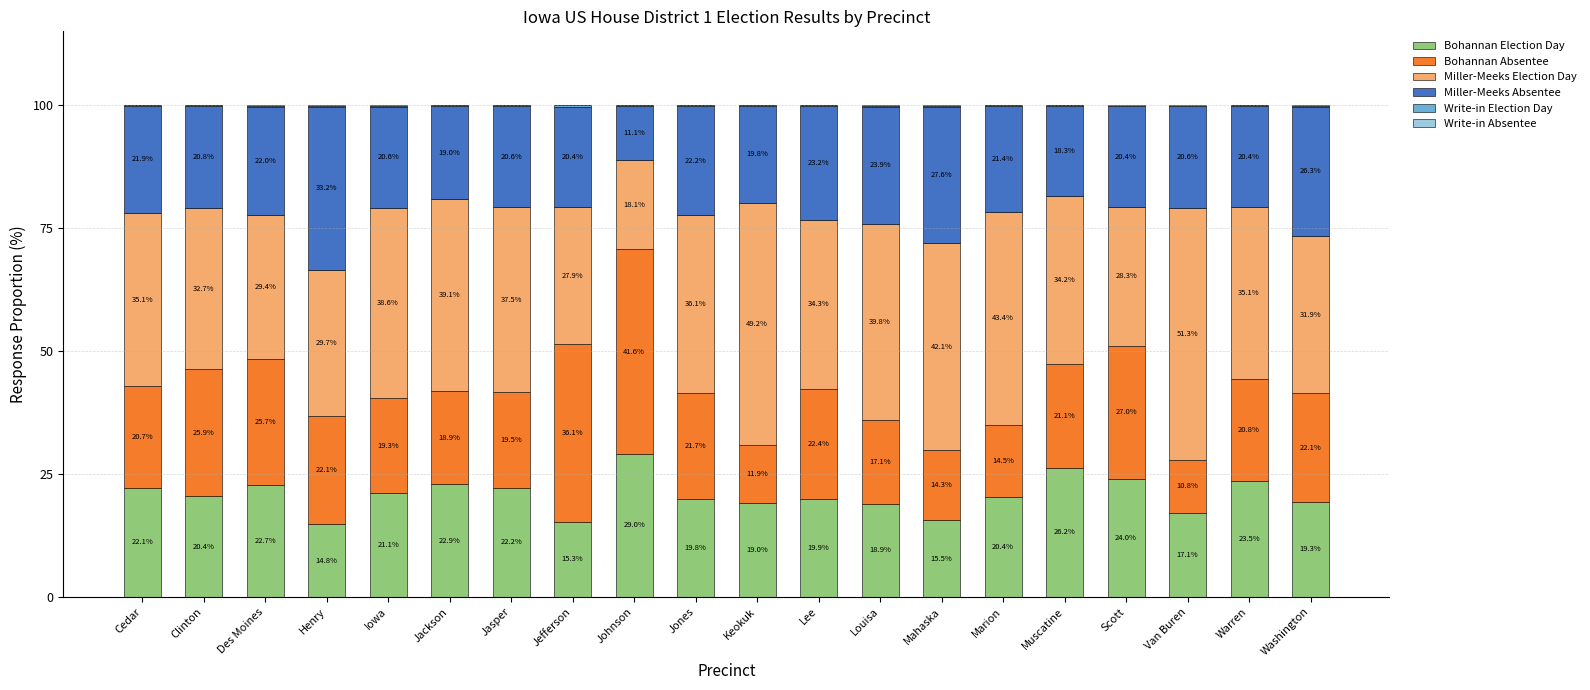

What is the total value across all series at Marion?

100.0